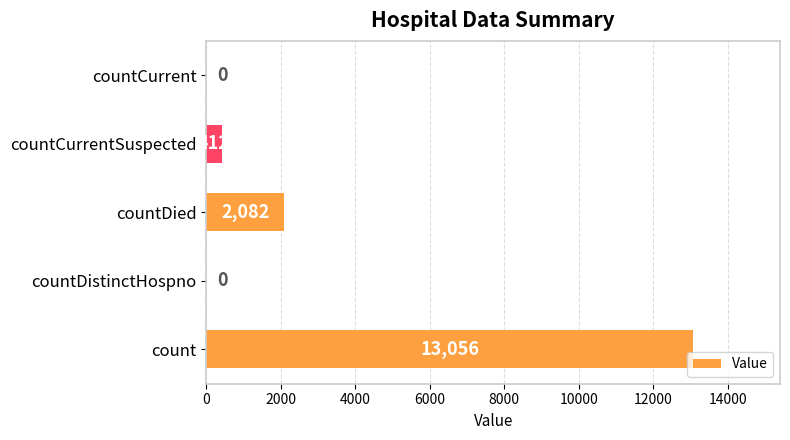

Are the bars horizontal?

Yes